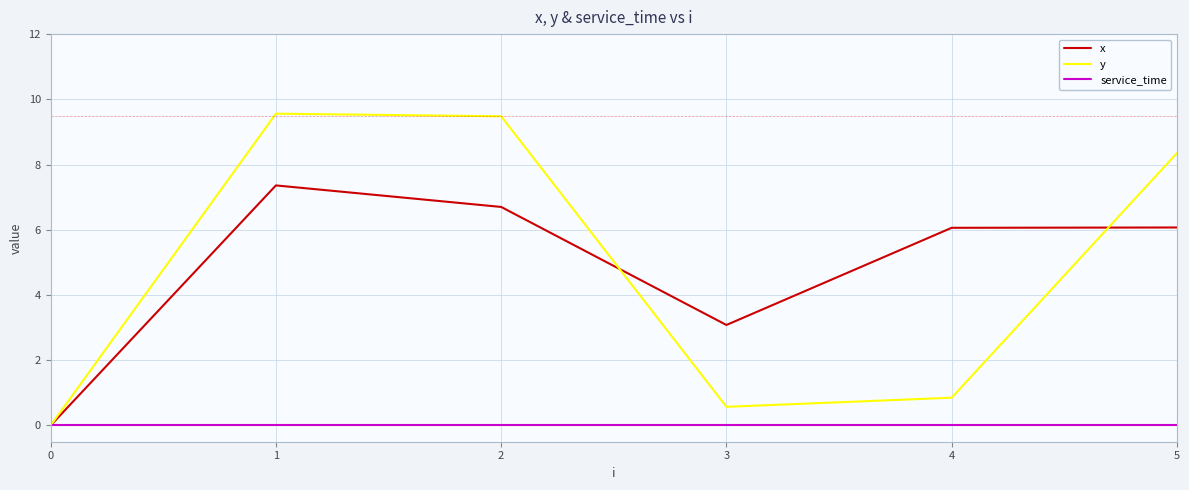

Which series has the widest spread of values?

y